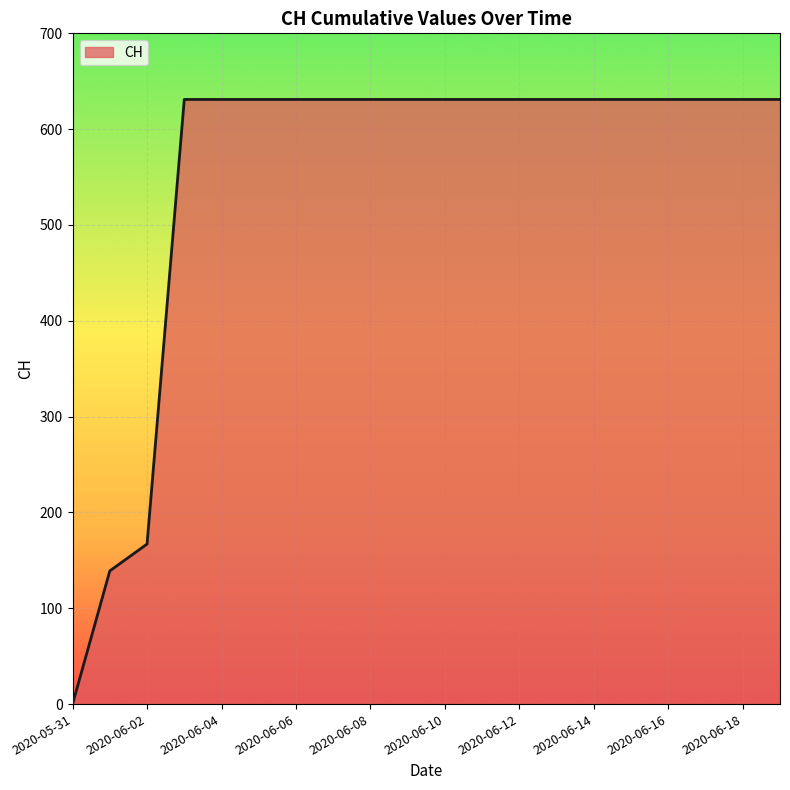

What is the maximum value shown in the chart?

631